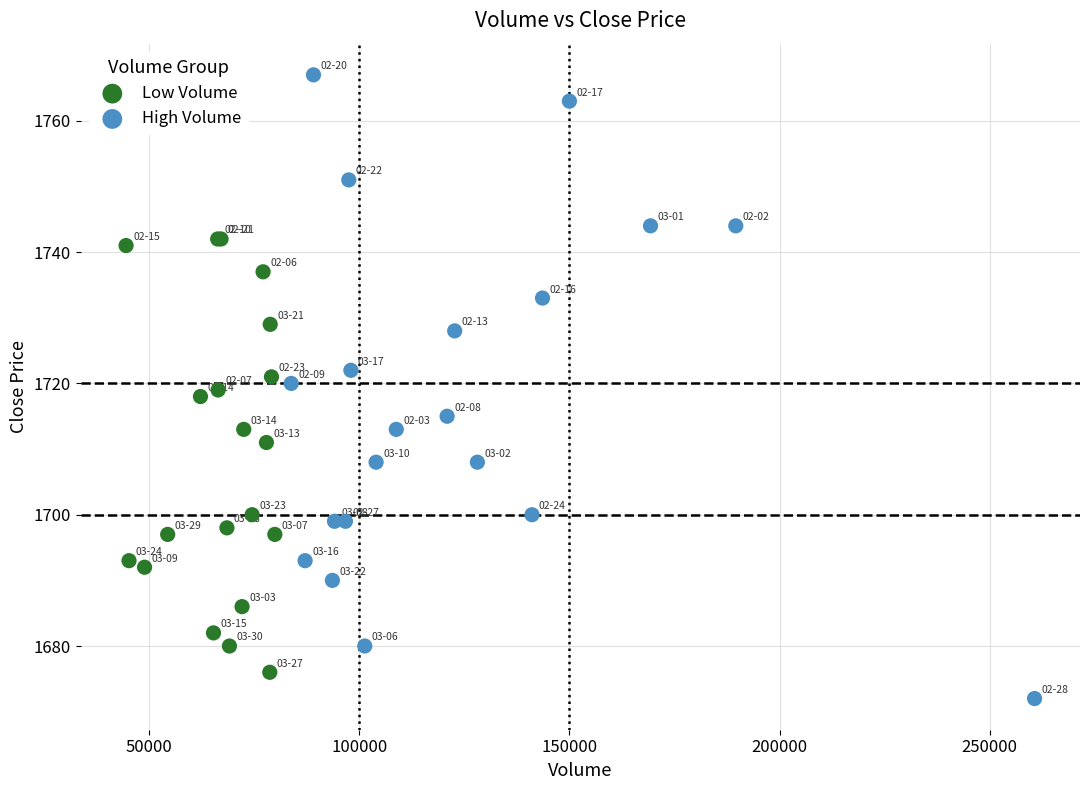

Which series contains the highest Y value?

High Volume